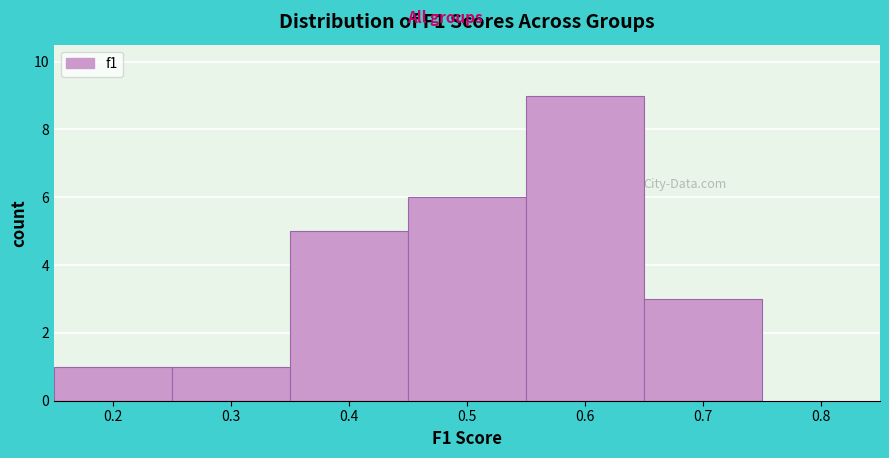

Reading right to left, extract all data points from this chart.

0.8=0	0.7=3	0.6=9	0.5=6	0.4=5	0.3=1	0.2=1